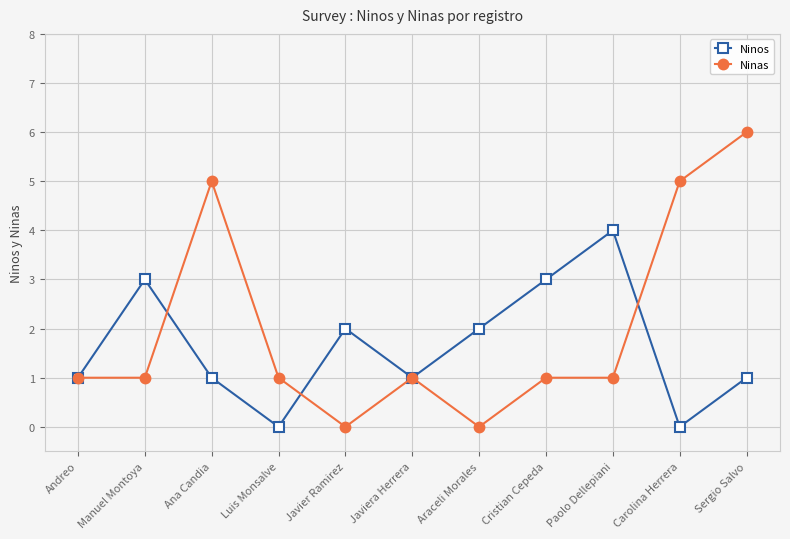

How many interior local peaks does the Ninos series have?

3